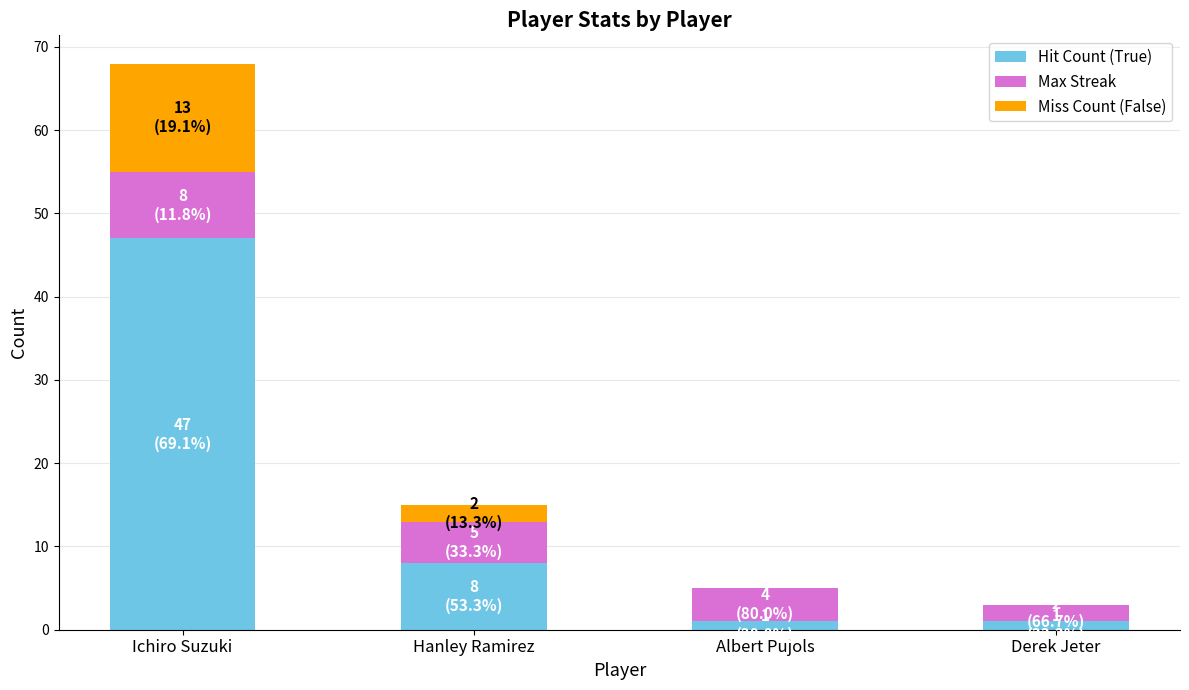

How many data points does each series have?

4